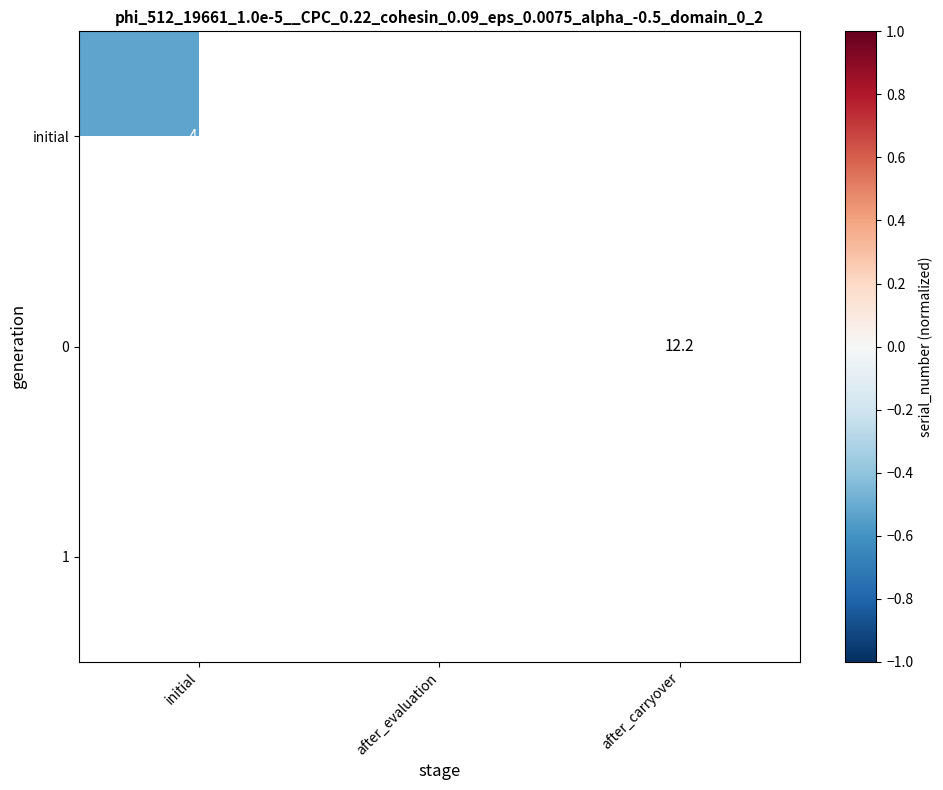

At which category does the chart reach its peak across all series?

after_evaluation